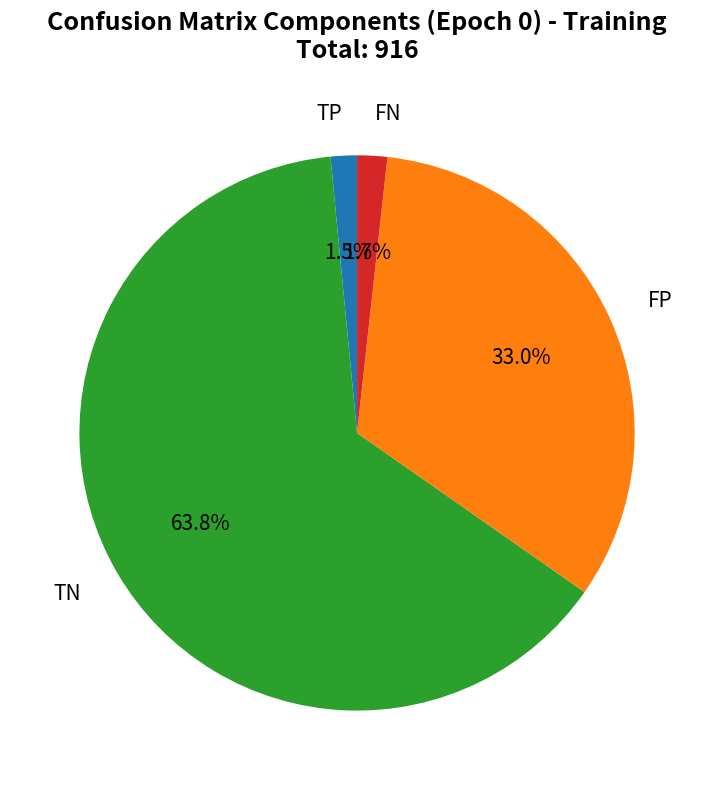

Is there a majority slice in this chart?

Yes